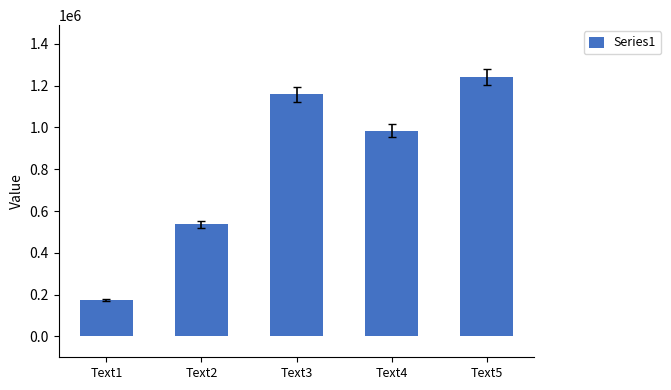

Rank the categories by value from highest to lowest.

Text5, Text3, Text4, Text2, Text1